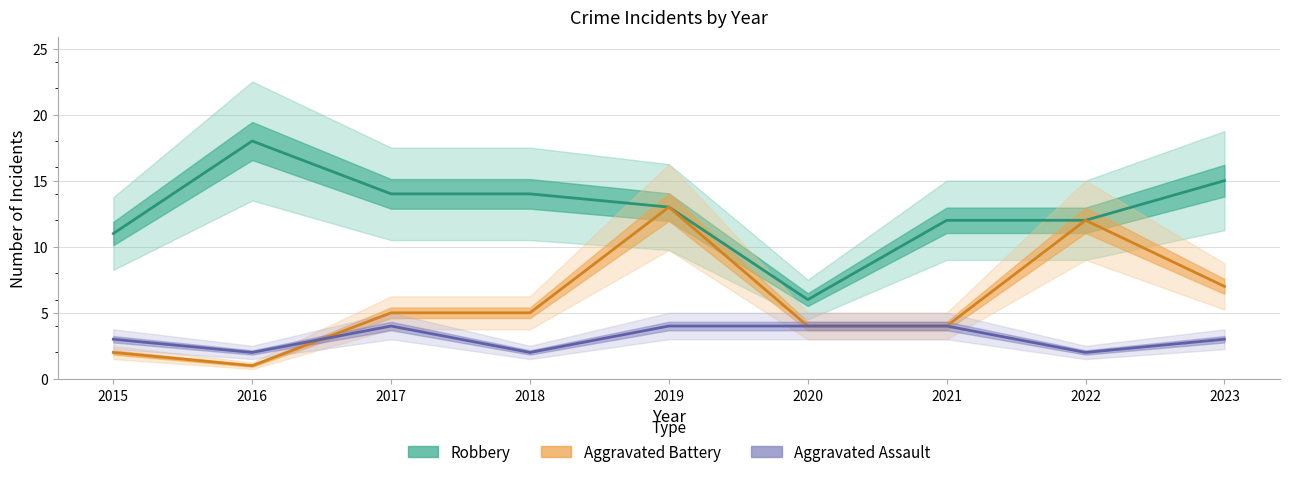

Which series has the widest spread of values?

Aggravated Battery